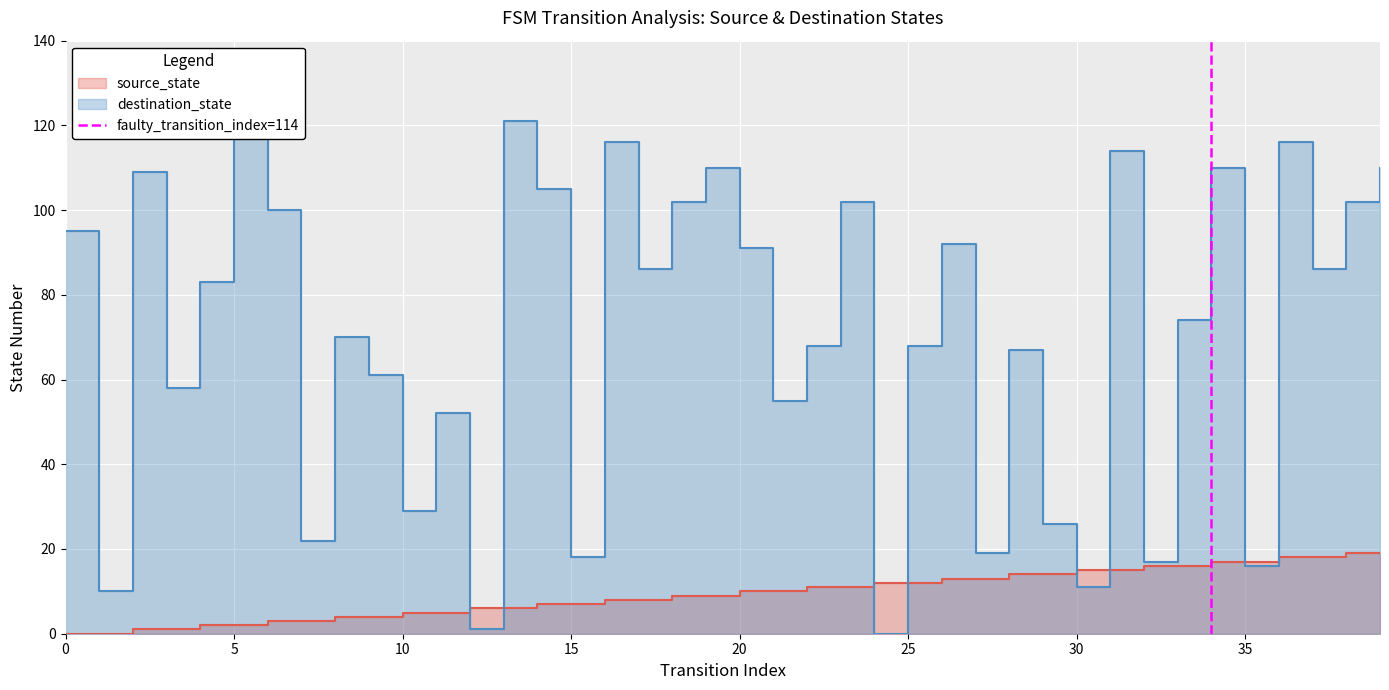

Which has a higher value, 5 or 0?

5